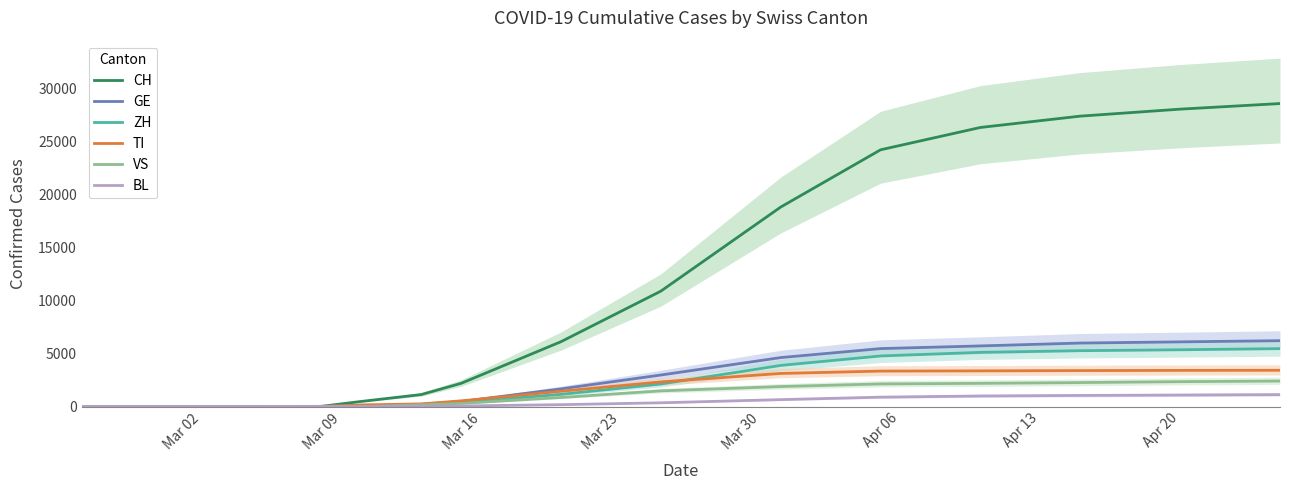

List the series in order of their peak value, highest first.

CH, GE, ZH, TI, VS, BL